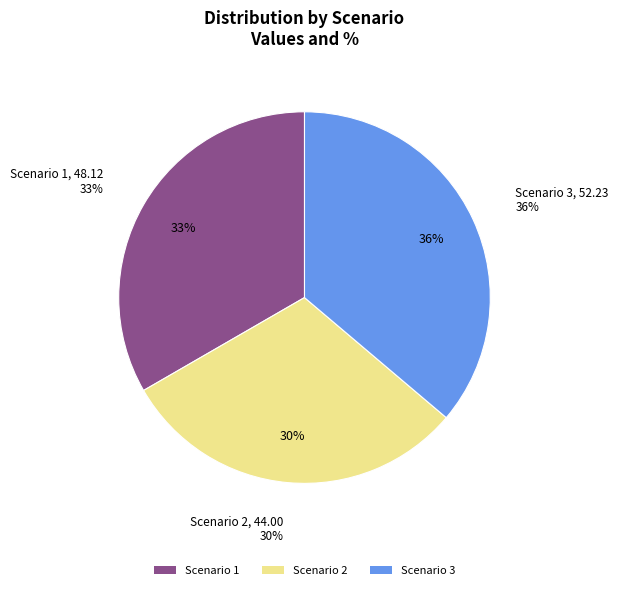

Combined, what portion of the pie is Scenario 3 and Scenario 2?

66.7%